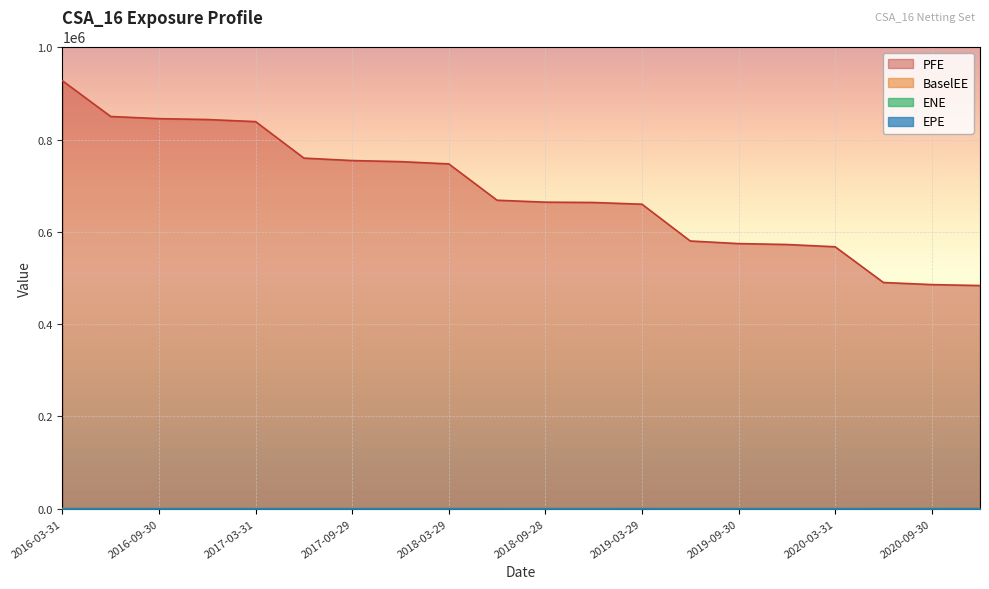

In BaselEE, how many points are lower than both neighbors (excluding endpoints)?

2